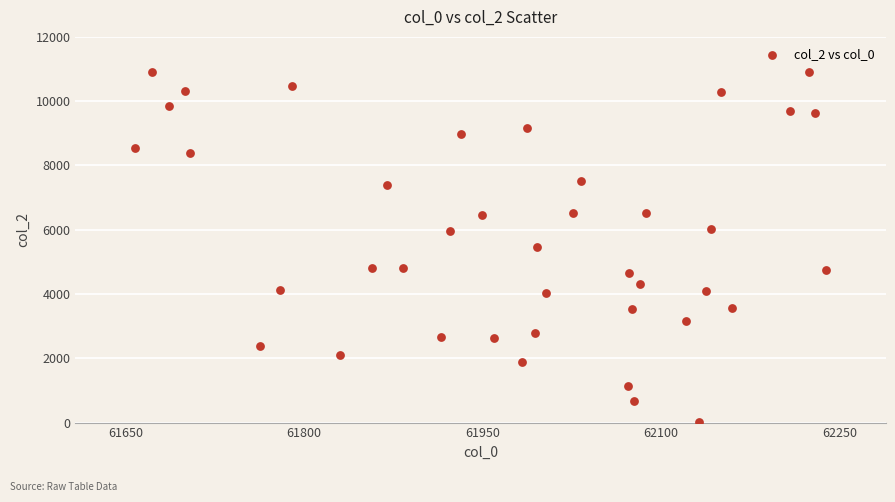

What is the range of Y values (max minus min)?

10894